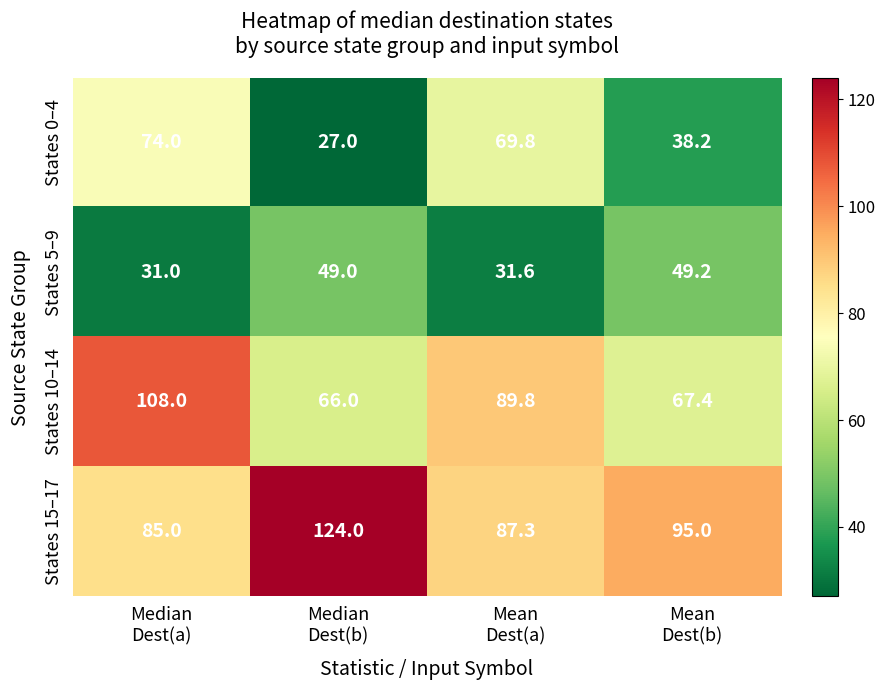

How many data points does each series have?

4